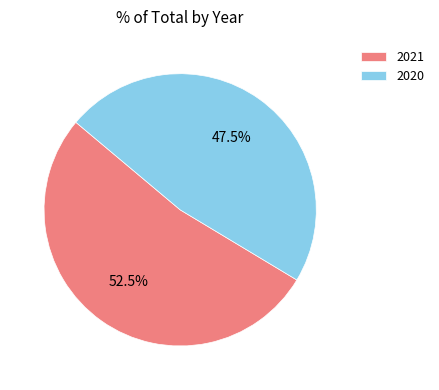

Which has a higher value, 2020 or 2021?

2021